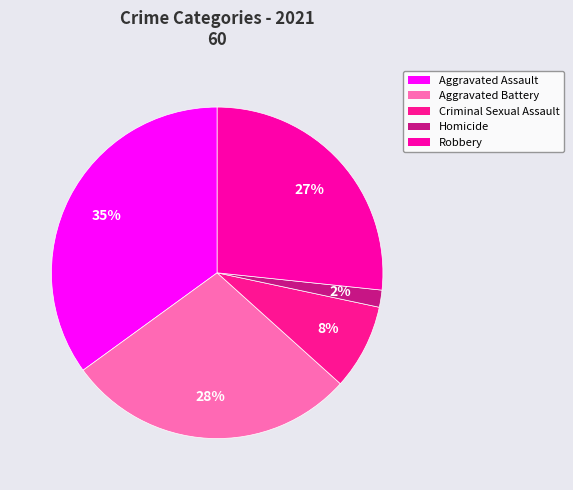

Rank the categories by value from lowest to highest.

Homicide, Criminal Sexual Assault, Robbery, Aggravated Battery, Aggravated Assault